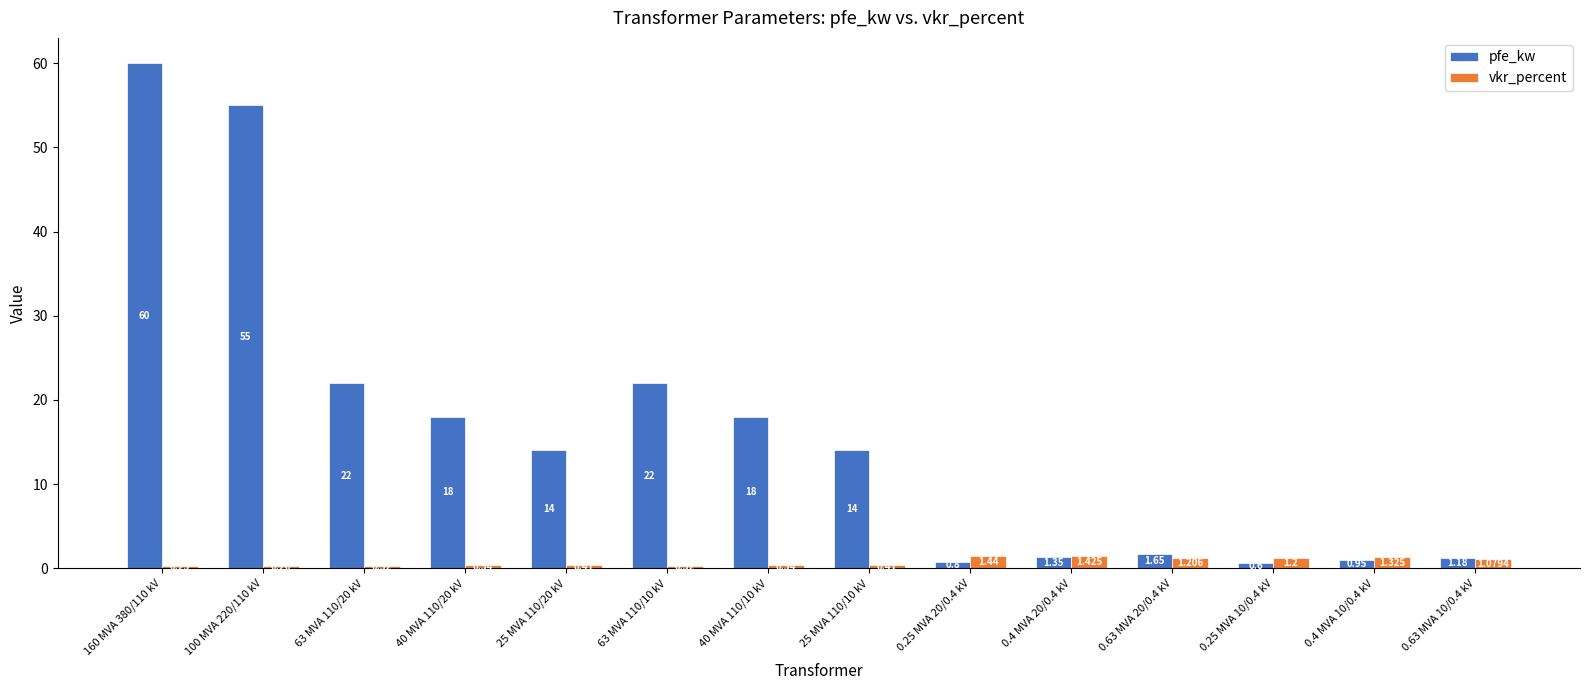

Where is vkr_percent nearest to the value 0?

160 MVA 380/110 kV